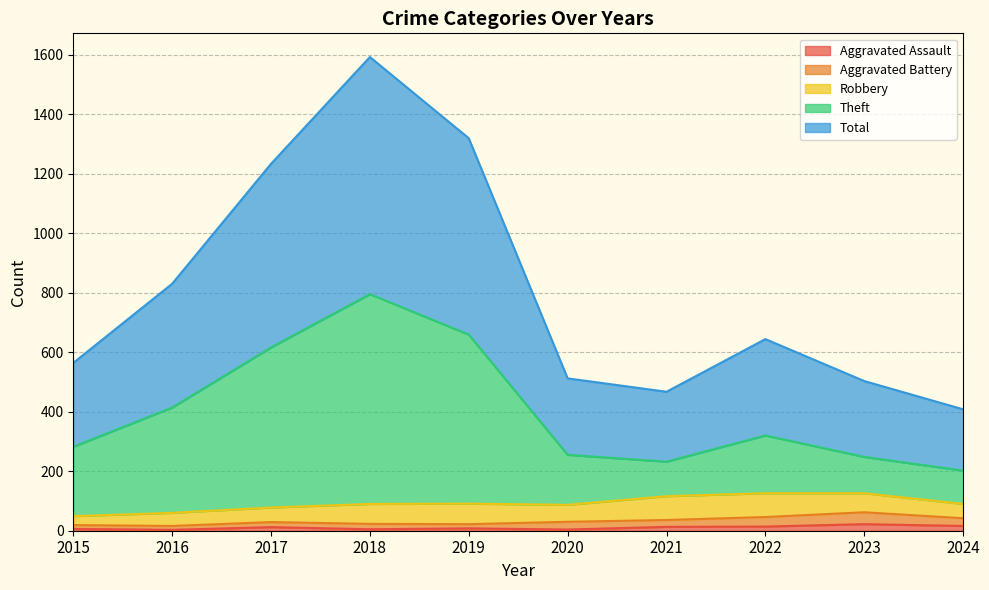

The value of Total at 2017 is 1233. True or false?

True